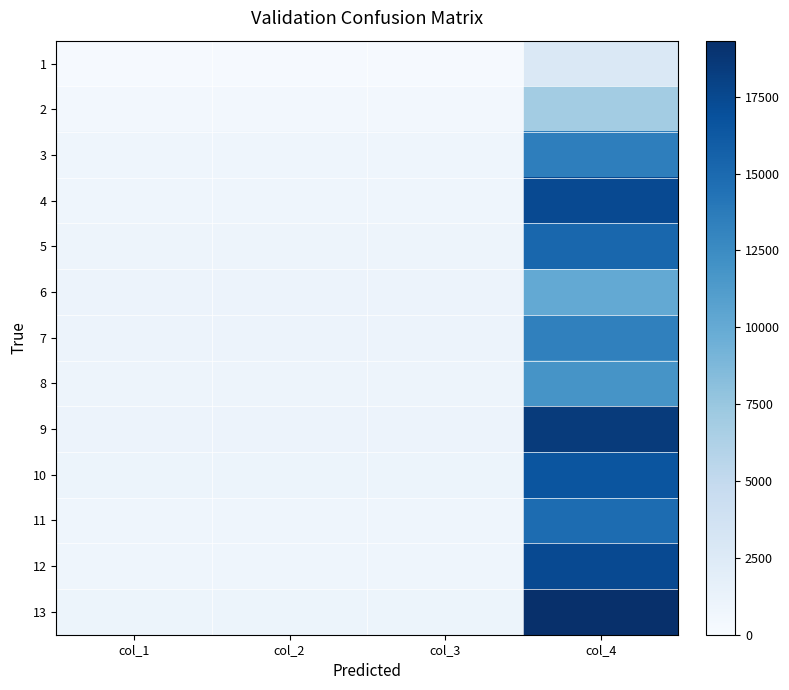

Reading left to right, what are all the values shown in this chart?

1: col_1=205.5	col_2=205.5	col_3=205.5	col_4=2867.1
2: col_1=457.0	col_2=457.0	col_3=457.0	col_4=6899.0
3: col_1=872.5	col_2=872.5	col_3=872.5	col_4=13499.4
4: col_1=838.5	col_2=838.5	col_3=838.5	col_4=17382.0
5: col_1=960.0	col_2=960.0	col_3=960.0	col_4=15201.8
6: col_1=1071.5	col_2=1071.5	col_3=1071.5	col_4=10064.8
7: col_1=1120.5	col_2=1120.5	col_3=1120.5	col_4=13350.1
8: col_1=964.5	col_2=964.5	col_3=964.5	col_4=11826.9
9: col_1=1070.5	col_2=1070.5	col_3=1070.5	col_4=18427.3
10: col_1=1050.0	col_2=1050.0	col_3=1050.0	col_4=16605.5
11: col_1=882.0	col_2=882.0	col_3=882.0	col_4=14843.4
12: col_1=898.5	col_2=898.5	col_3=898.5	col_4=17411.9
13: col_1=984.0	col_2=984.0	col_3=984.0	col_4=19323.3